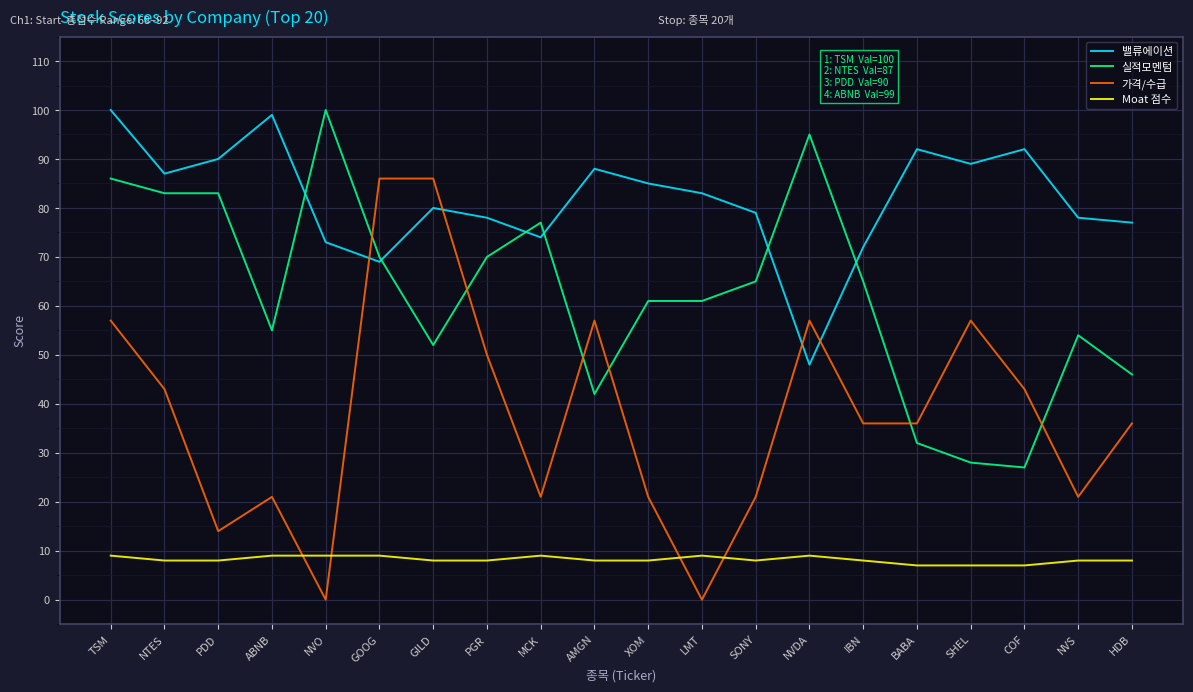

At GILD, list the series in order from smallest to largest.

Moat 점수, 실적모멘텀, 밸류에이션, 가격/수급